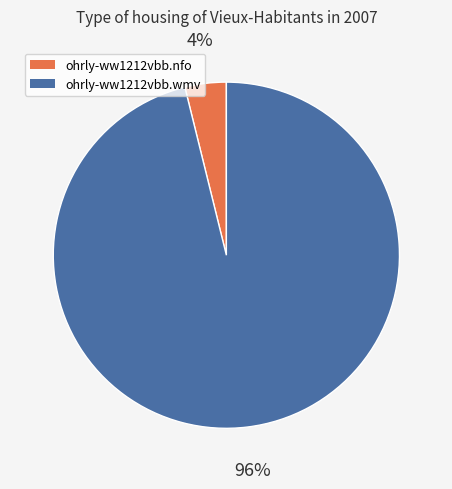

Combined, do ohrly-ww1212vbb.nfo and ohrly-ww1212vbb.wmv account for over 50%?

Yes